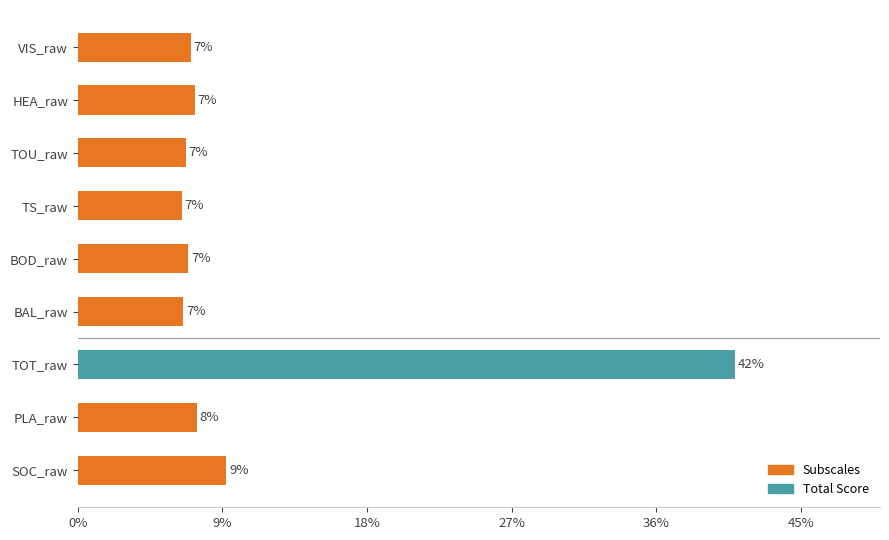

Are the bars horizontal?

Yes